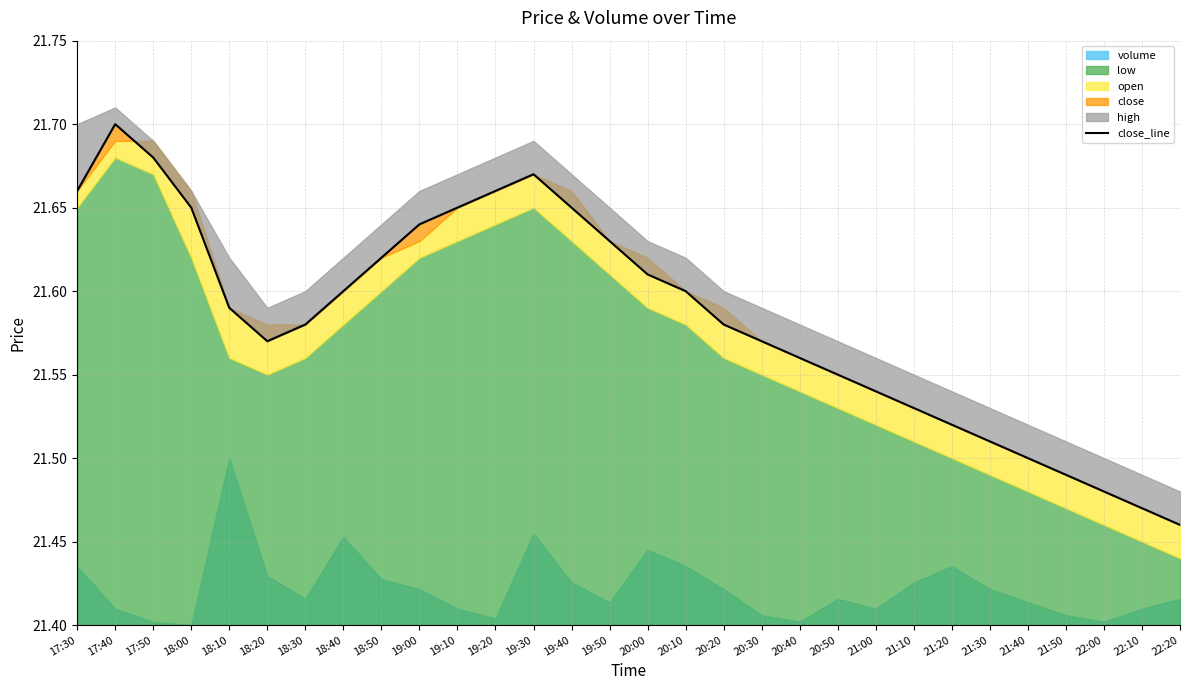

List the labels in order of value, smallest first.

22:20, 22:10, 22:00, 21:50, 21:40, 21:30, 21:20, 21:10, 21:00, 20:50, 20:40, 18:20, 20:30, 18:30, 20:20, 18:10, 18:40, 20:10, 20:00, 18:50, 19:50, 19:00, 18:00, 19:10, 19:40, 17:30, 19:20, 19:30, 17:50, 17:40